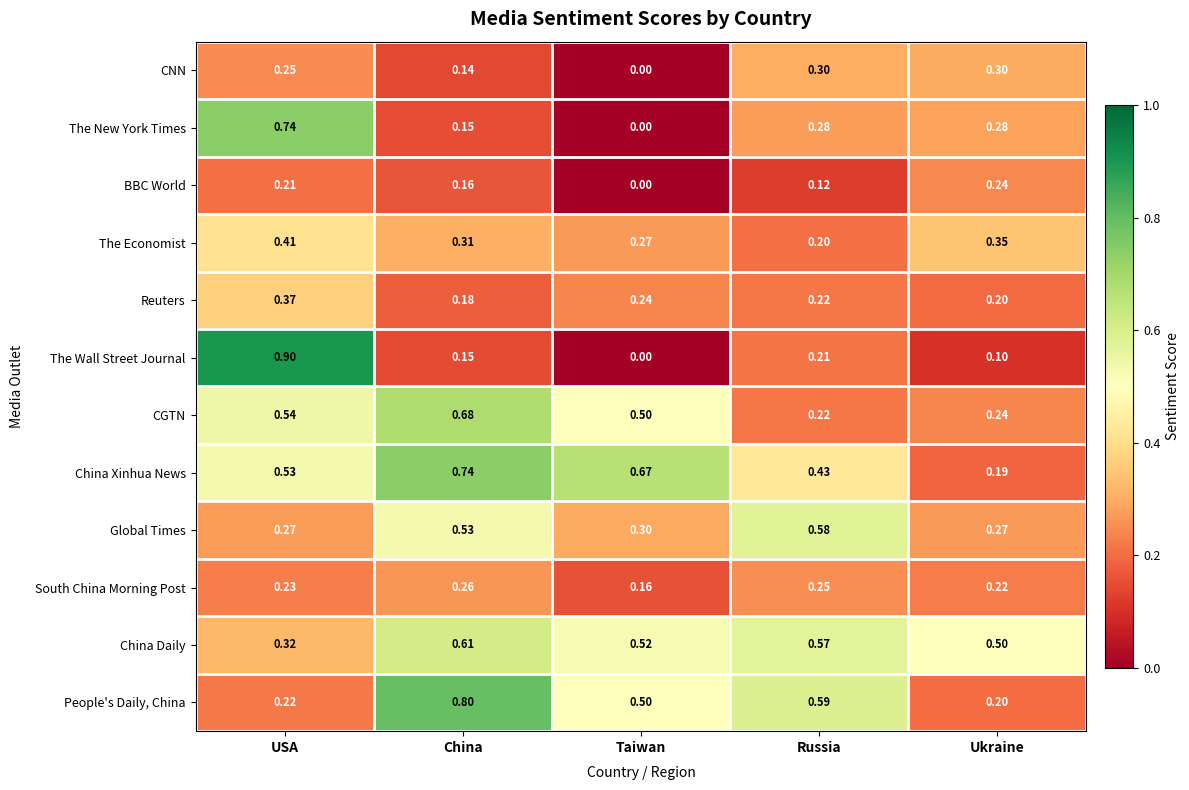

Where is China Daily nearest to the value 0?

USA